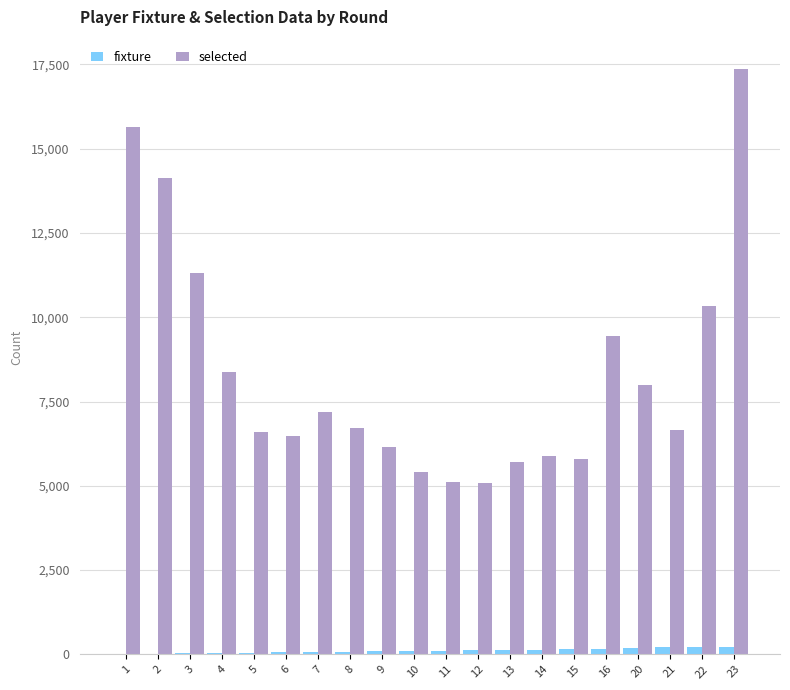

Which series changed the most between 1 and 5?

selected